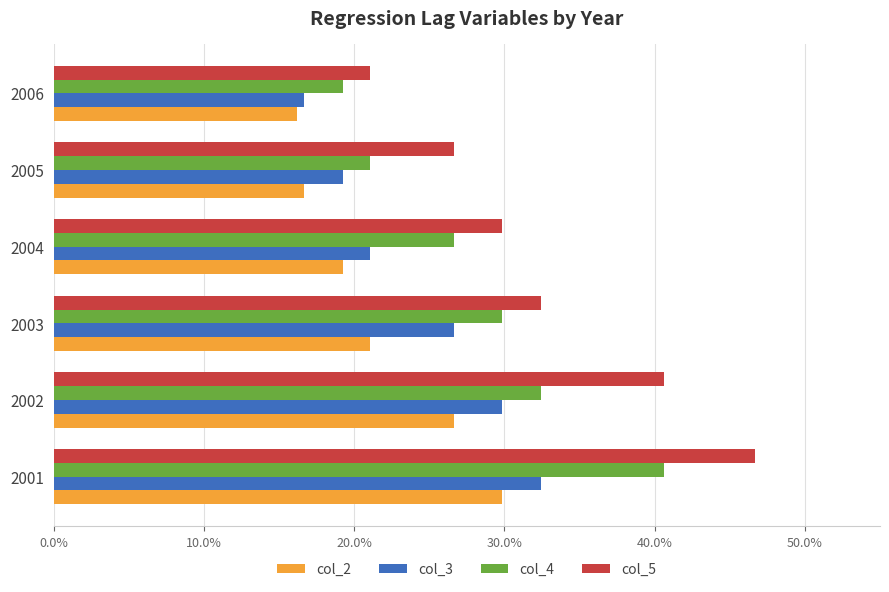

What are all the series names shown in the legend?

col_2, col_3, col_4, col_5